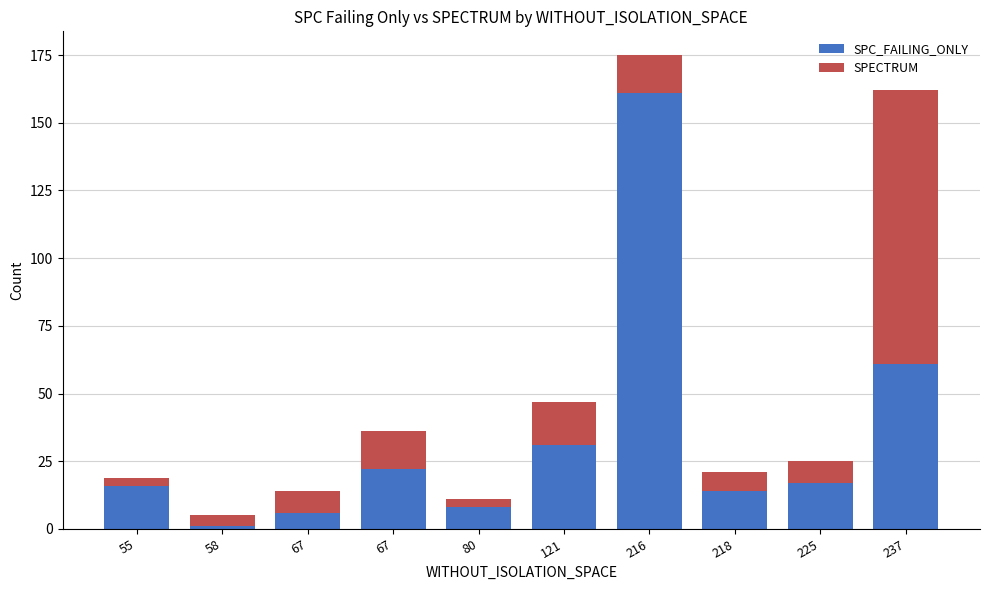

How many bars are there in total?

10